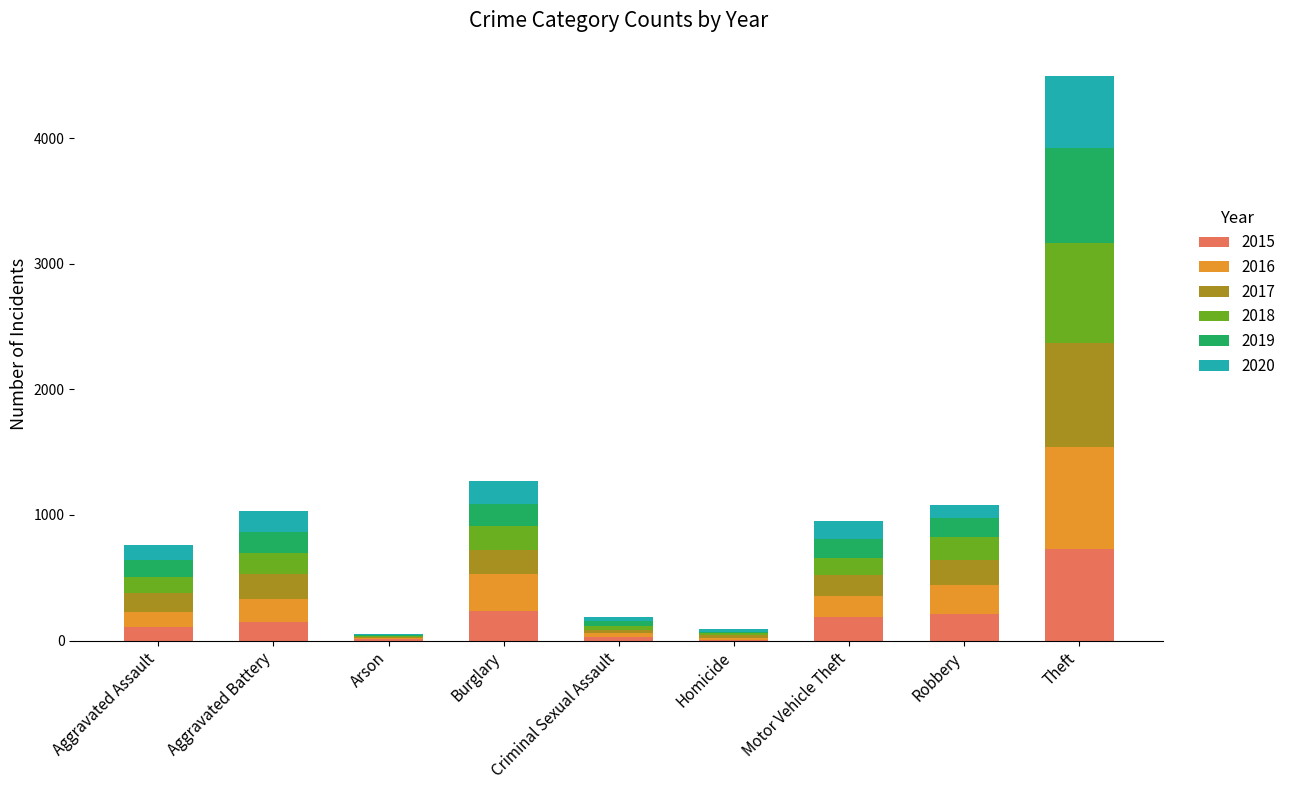

Count the number of data series in this chart.

6